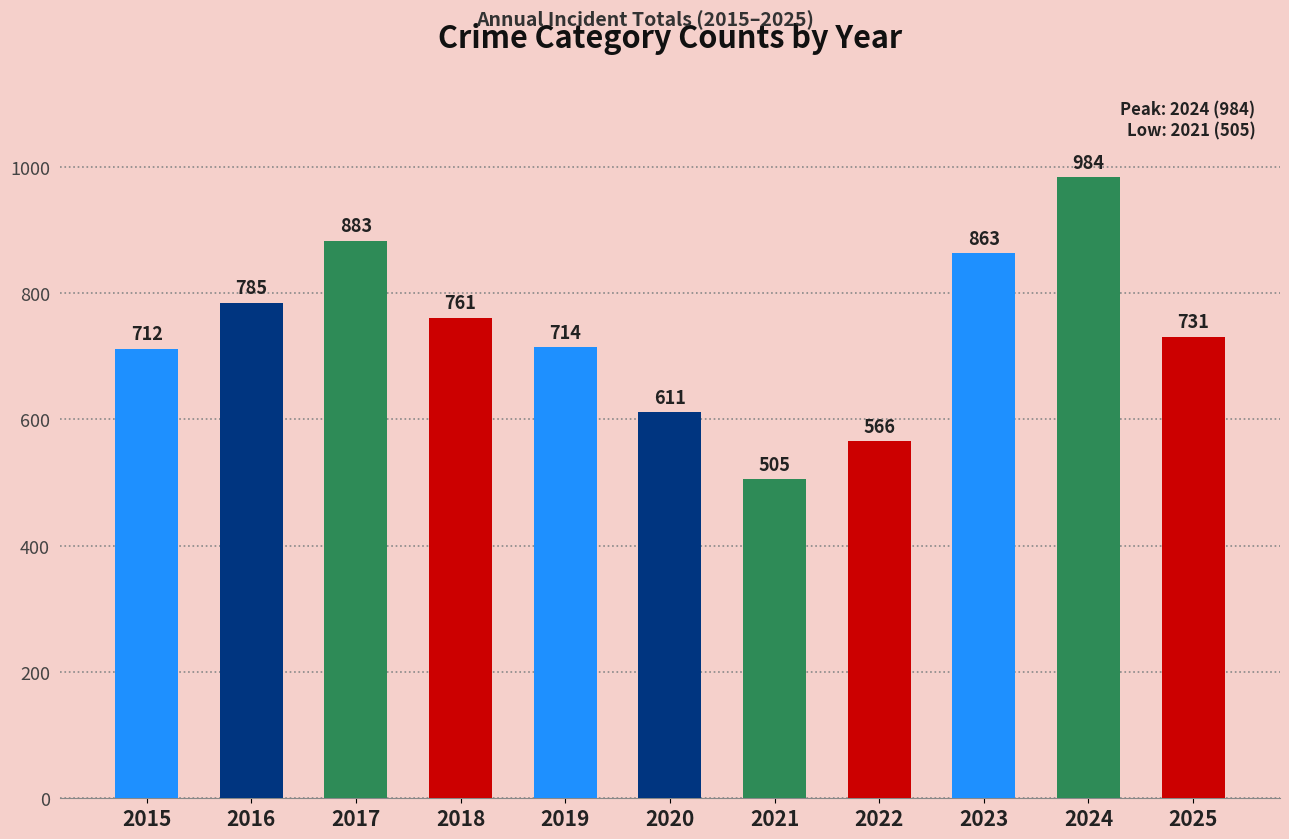

Where does the data first go above 731?

2016